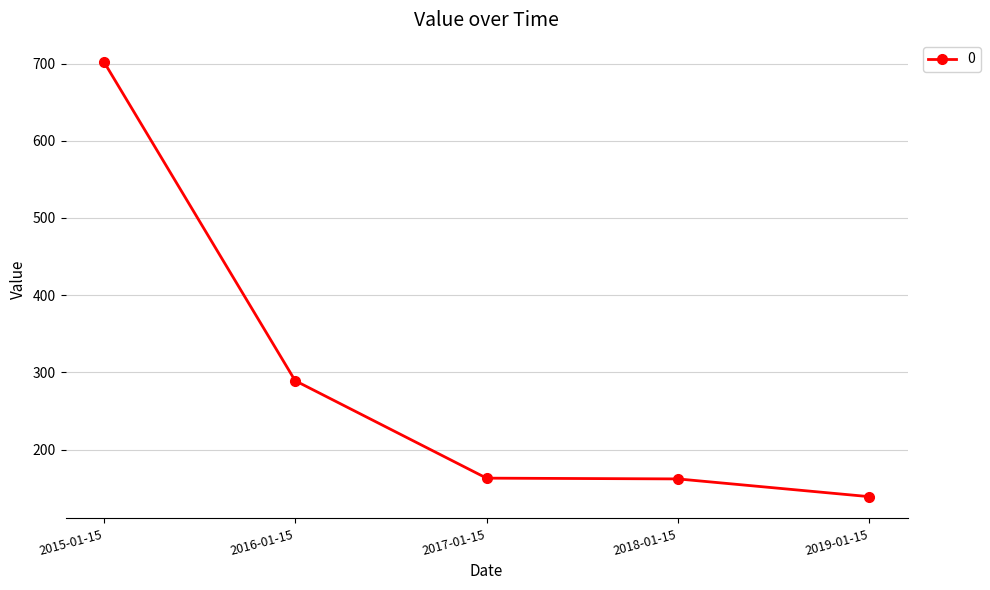

The value at 2017-01-15 is 162.9. True or false?

True